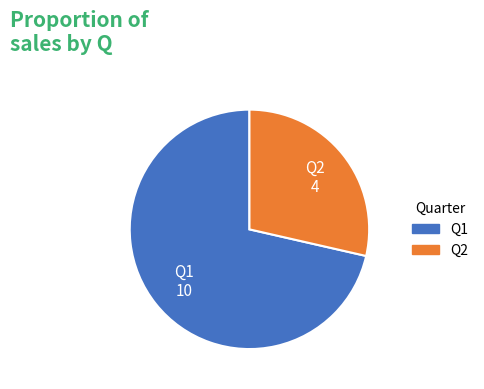

Count the number of slices in the pie.

2